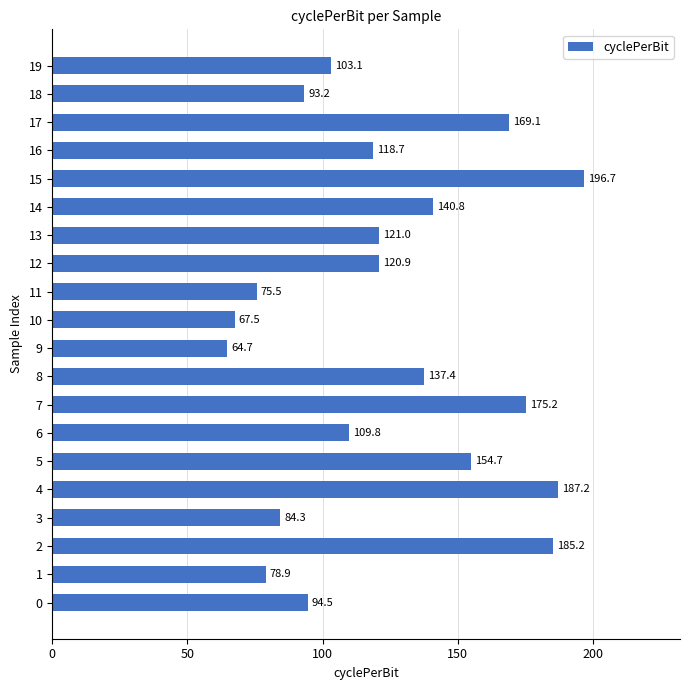

List the labels in order of value, smallest first.

9, 10, 11, 1, 3, 18, 0, 19, 6, 16, 12, 13, 8, 14, 5, 17, 7, 2, 4, 15